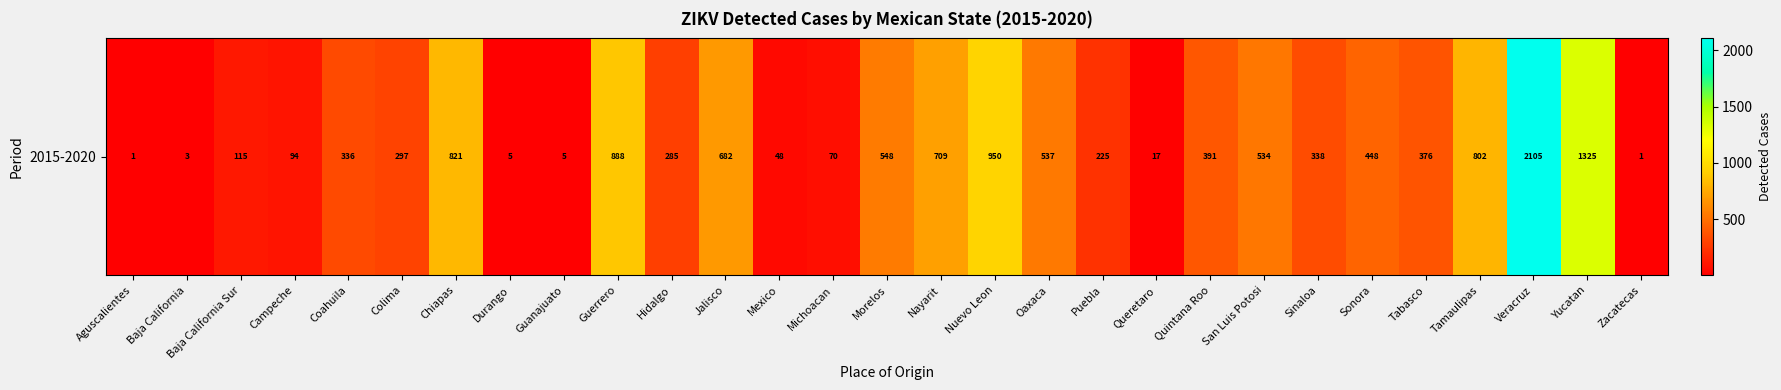

Which label corresponds to the largest value in the chart?

Veracruz